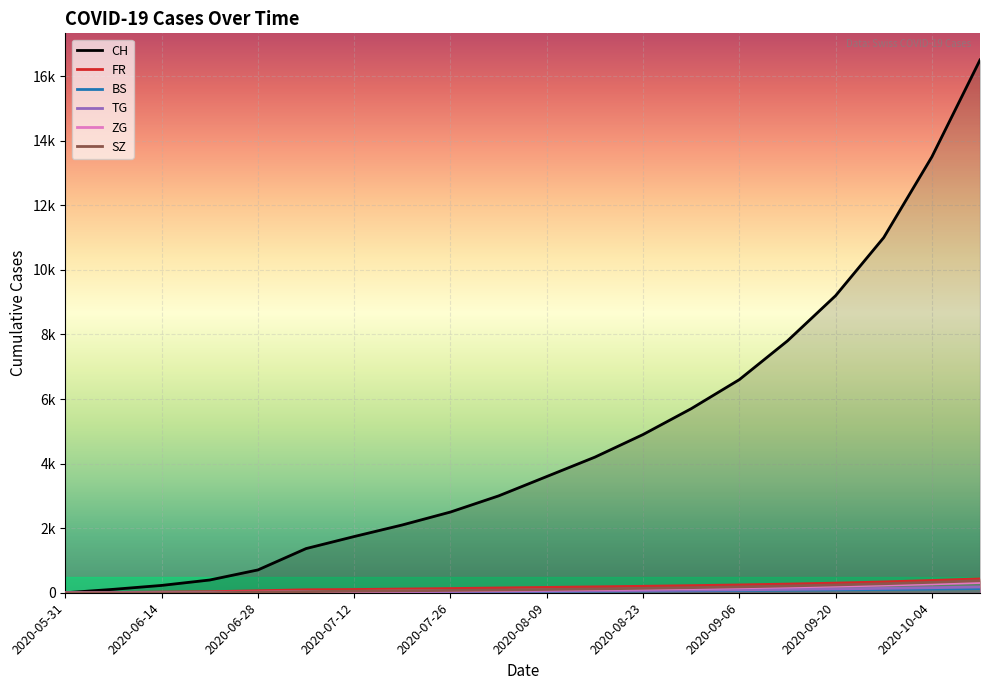

What is the value of the TG point at the 9th from the left?

38